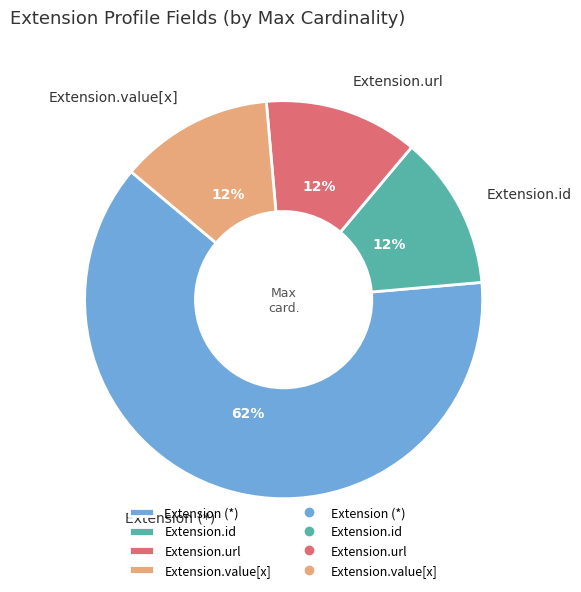

Is the sum of Extension (*) and Extension.id greater than half?

Yes